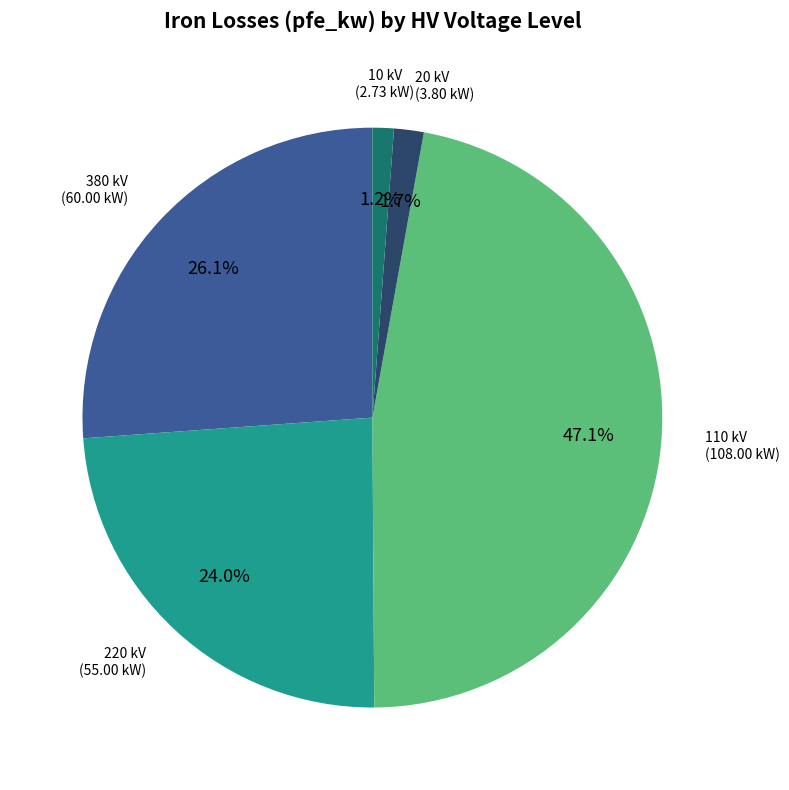

Does any single category account for the majority?

No